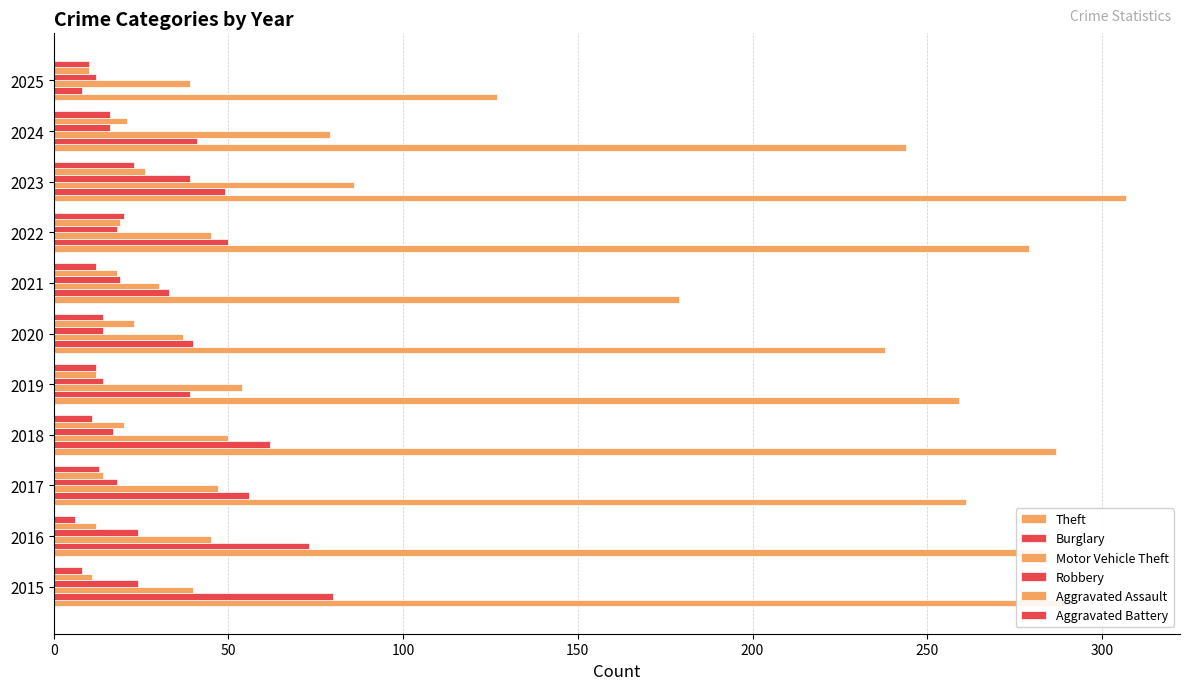

Count the number of categories in the chart.

11